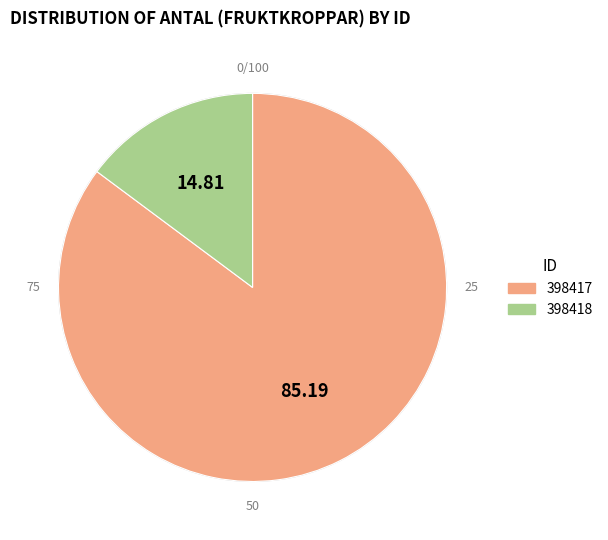

The 398418 slice represents 15% of the pie. True or false?

True